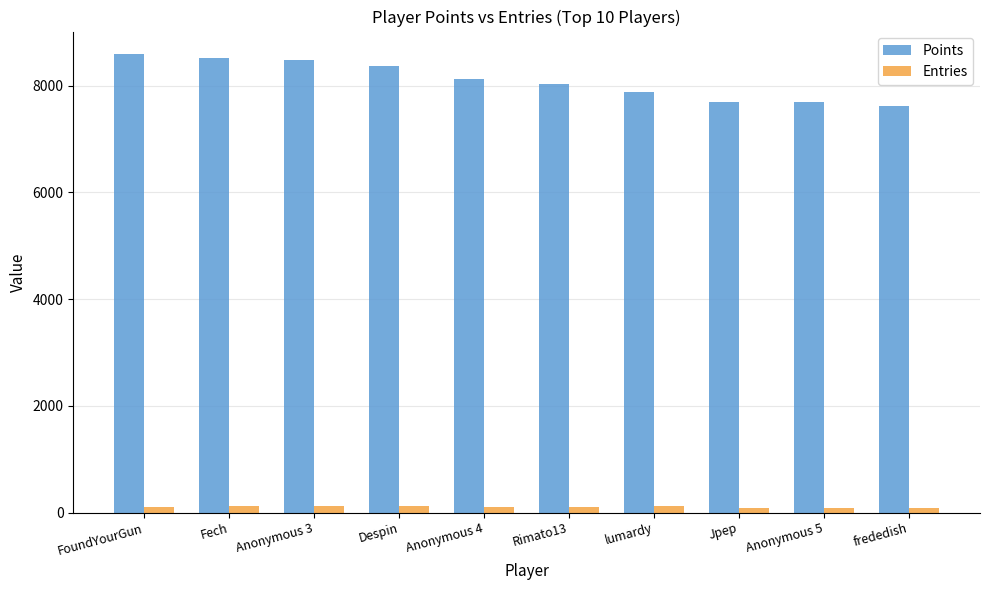

What is the greatest value displayed?

8582